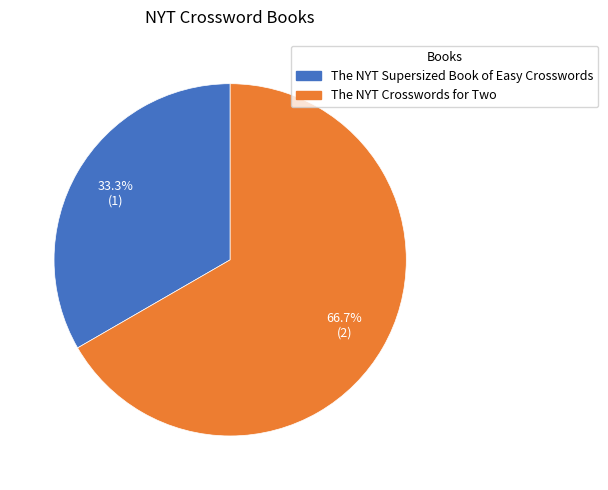

Which category has the biggest portion of the pie?

The NYT Crosswords for Two